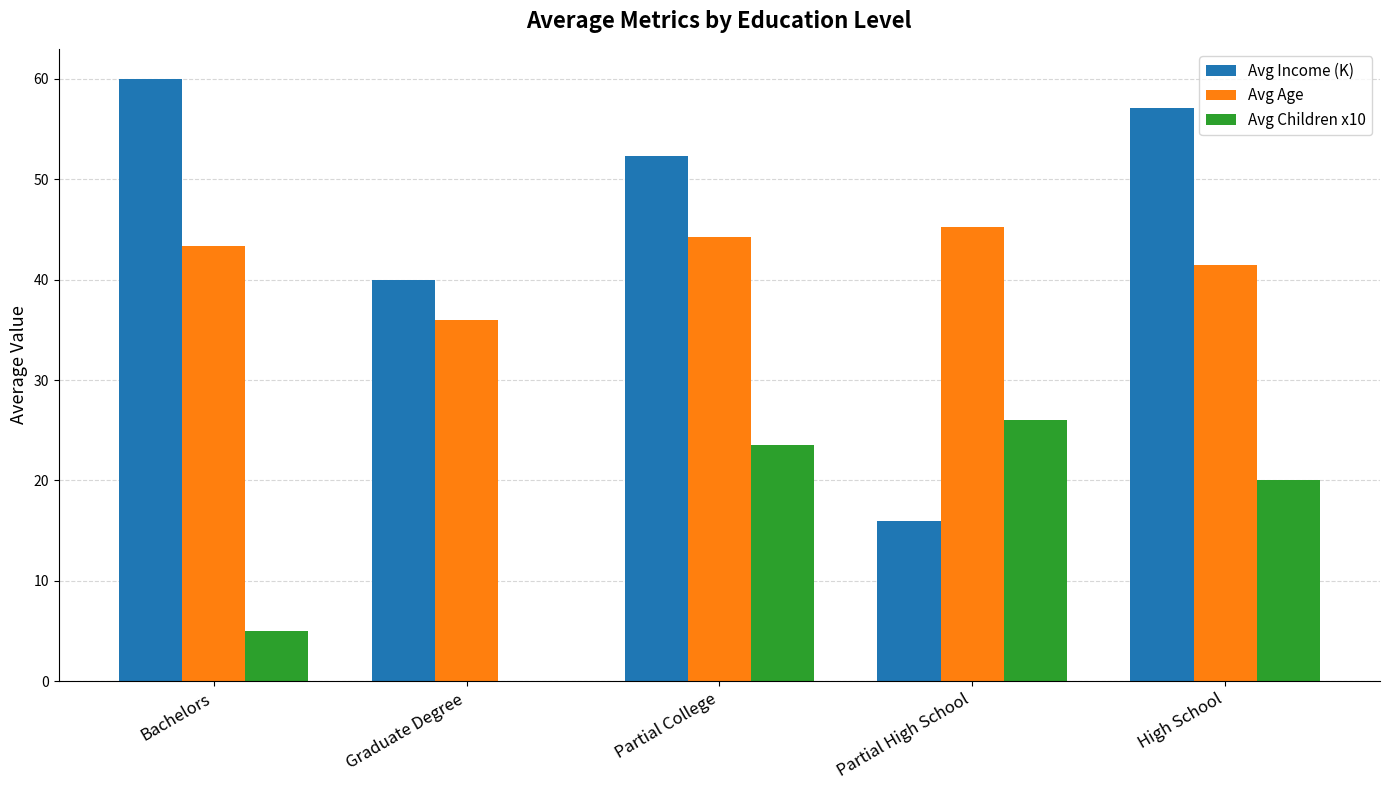

How many distinct data groups are displayed?

3